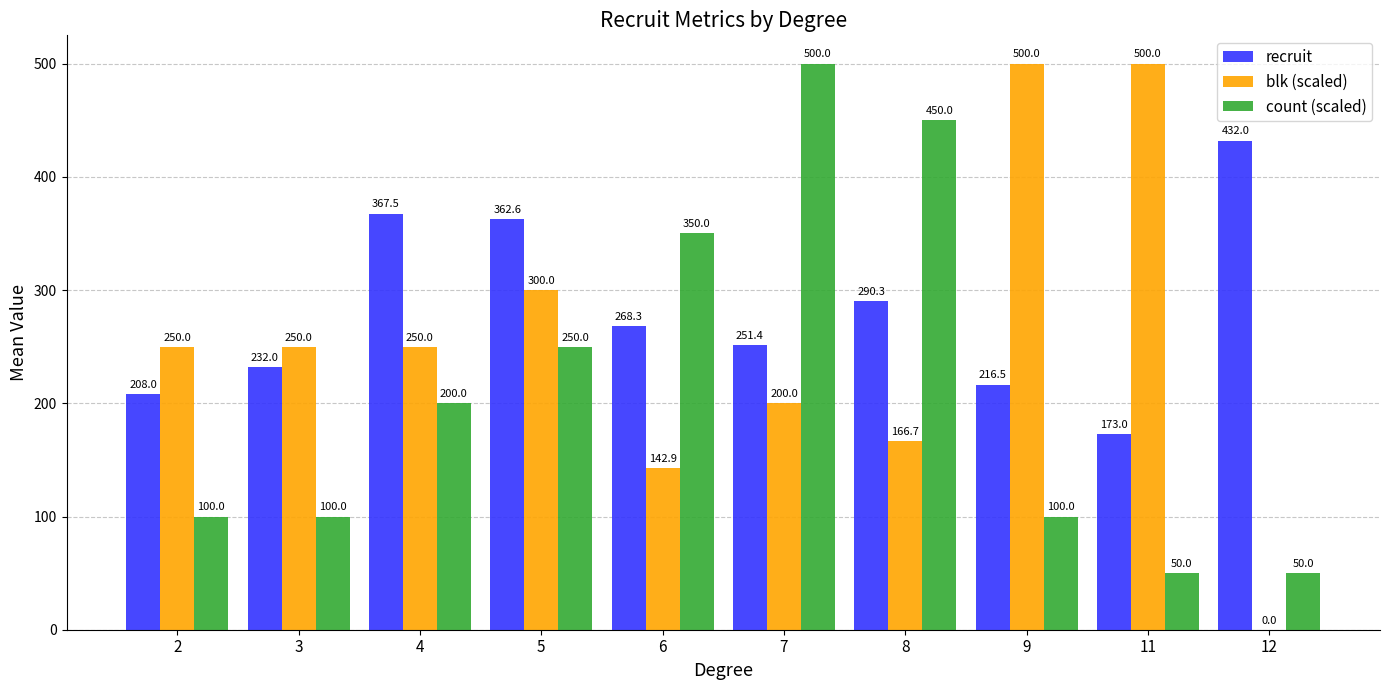

Which series has the widest spread of values?

blk (scaled)